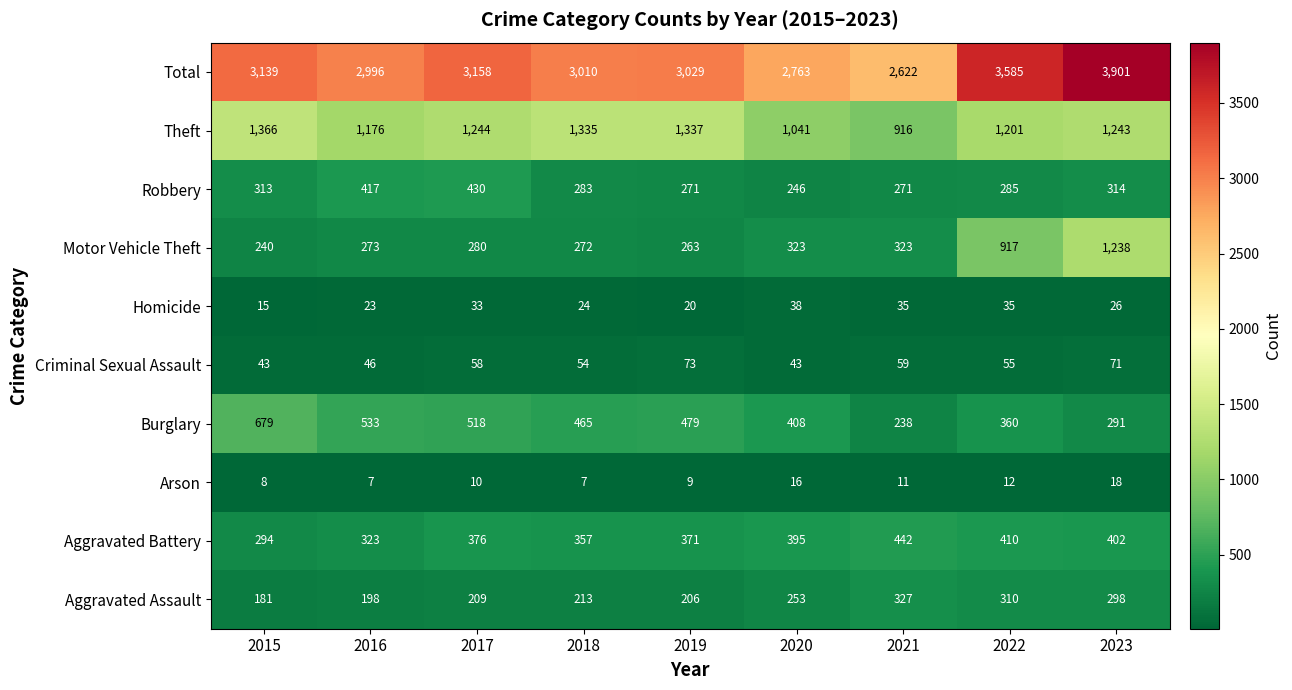

At which category is the sum across all series the highest?

2023